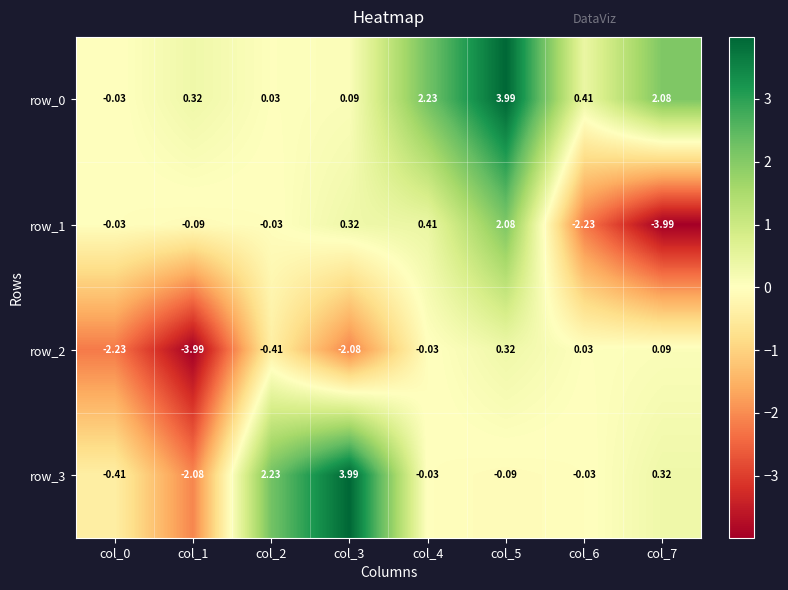

Rank the series by their average value, from highest to lowest.

row_0, row_3, row_1, row_2